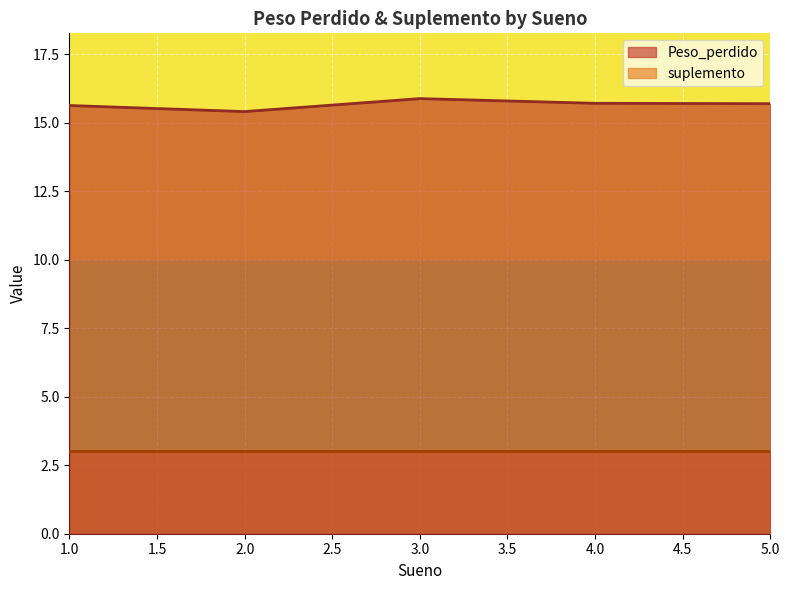

What is the spread (max minus min) of values at 2.0?

12.4